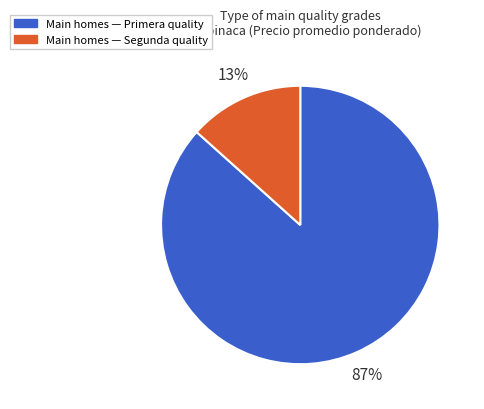

To the nearest percent, what is the average slice percentage?

50%